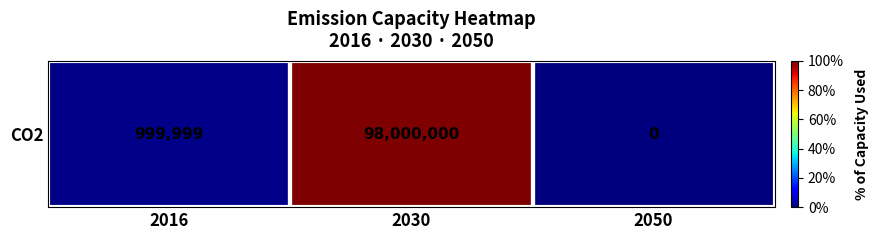

At which label does the data first exceed 999999?

2030